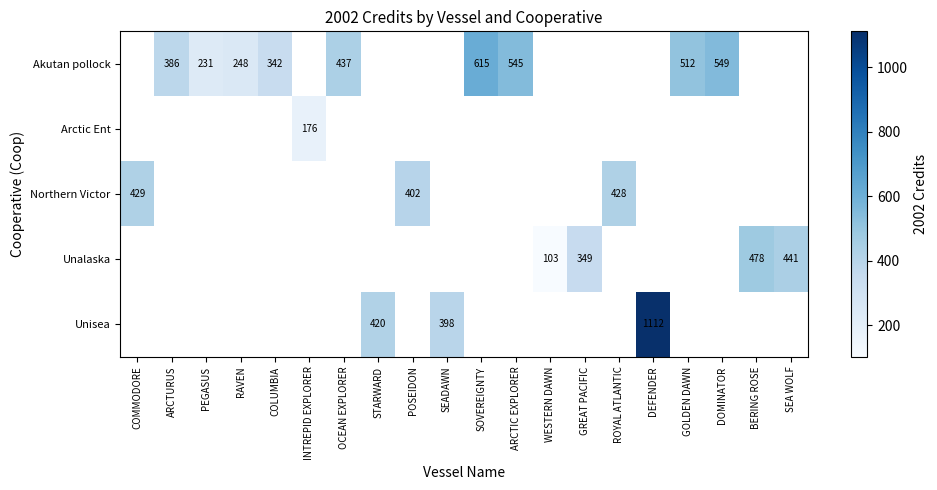

Reading left to right, what are all the values shown in this chart?

row_0: 0	386	231	248	342	0	437	0	0	0	615	545	0	0	0	0	512	549	0	0
row_1: 0	0	0	0	0	176	0	0	0	0	0	0	0	0	0	0	0	0	0	0
row_2: 429	0	0	0	0	0	0	0	402	0	0	0	0	0	428	0	0	0	0	0
row_3: 0	0	0	0	0	0	0	0	0	0	0	0	103	349	0	0	0	0	478	441
row_4: 0	0	0	0	0	0	0	420	0	398	0	0	0	0	0	1112	0	0	0	0